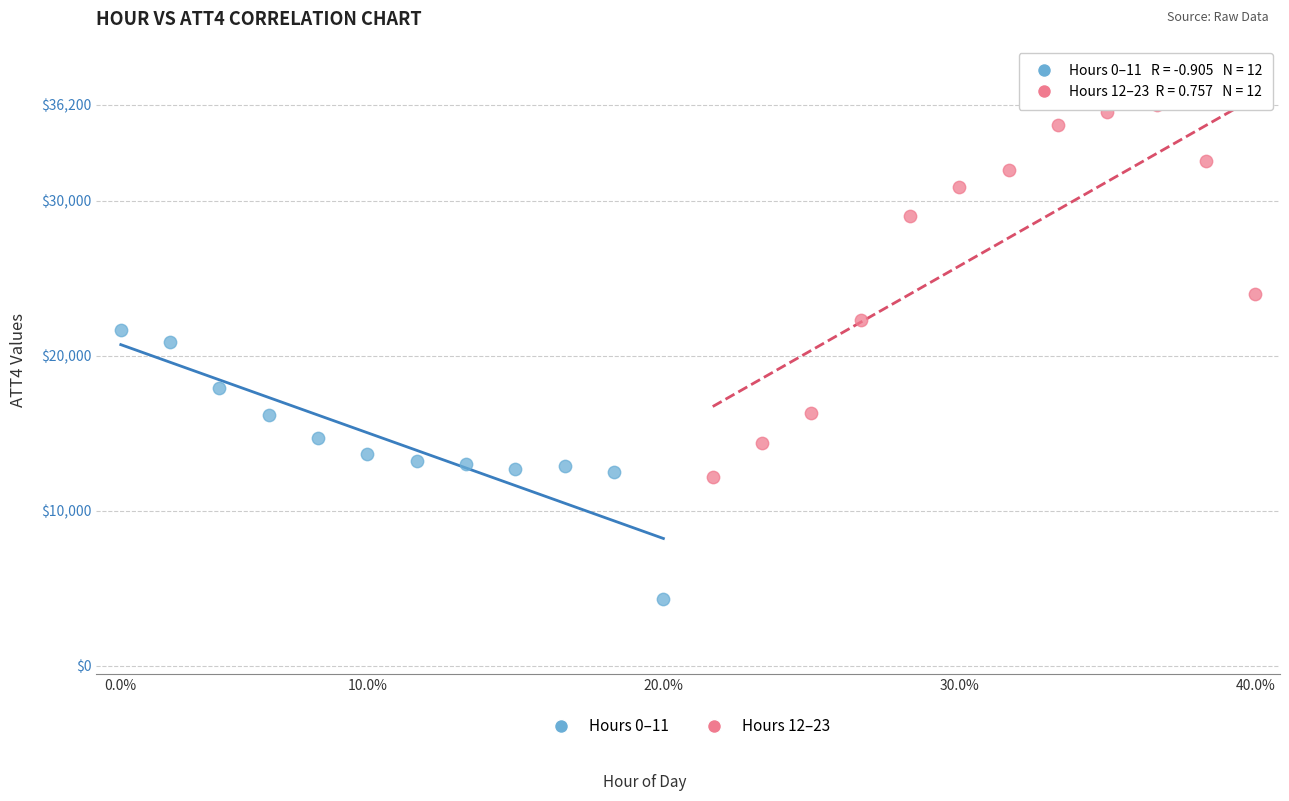

Which series has the widest spread of Y values?

Hours 12–23